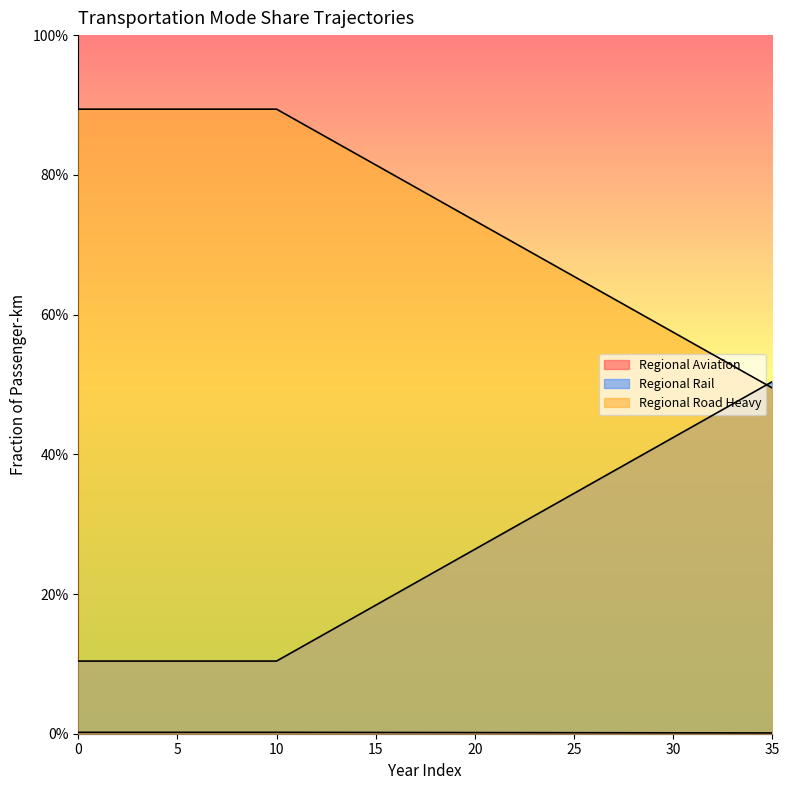

At 28, list the series in order from smallest to largest.

frac_trns_pkm_dem_regional_rail, frac_trns_pkm_dem_regional_aviation, frac_trns_pkm_dem_regional_road_heavy